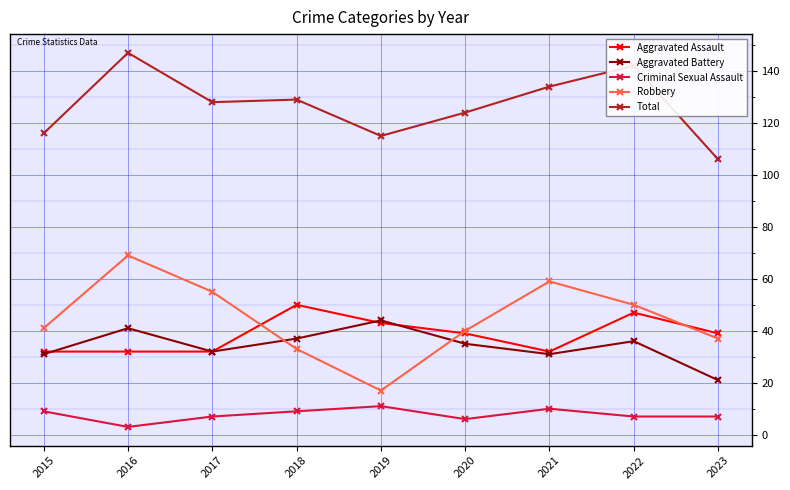

Rank the series by their maximum value, from lowest to highest.

Criminal Sexual Assault, Aggravated Battery, Aggravated Assault, Robbery, Total